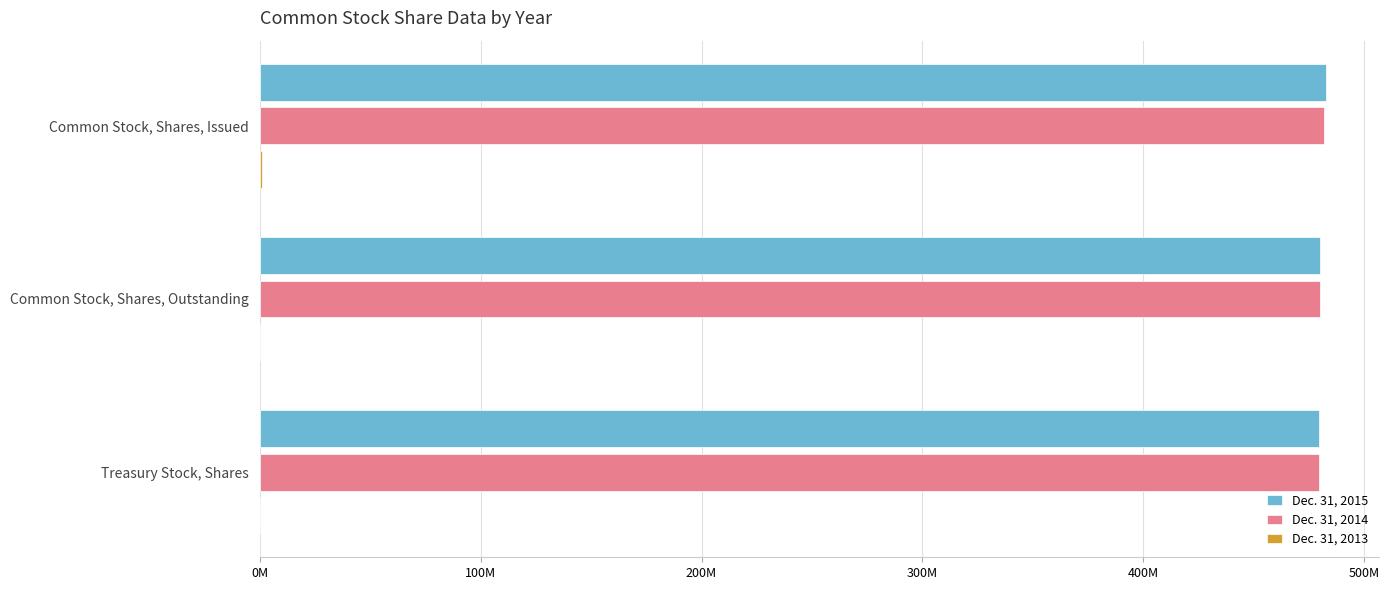

What are all the series names shown in the legend?

Dec. 31, 2015, Dec. 31, 2014, Dec. 31, 2013